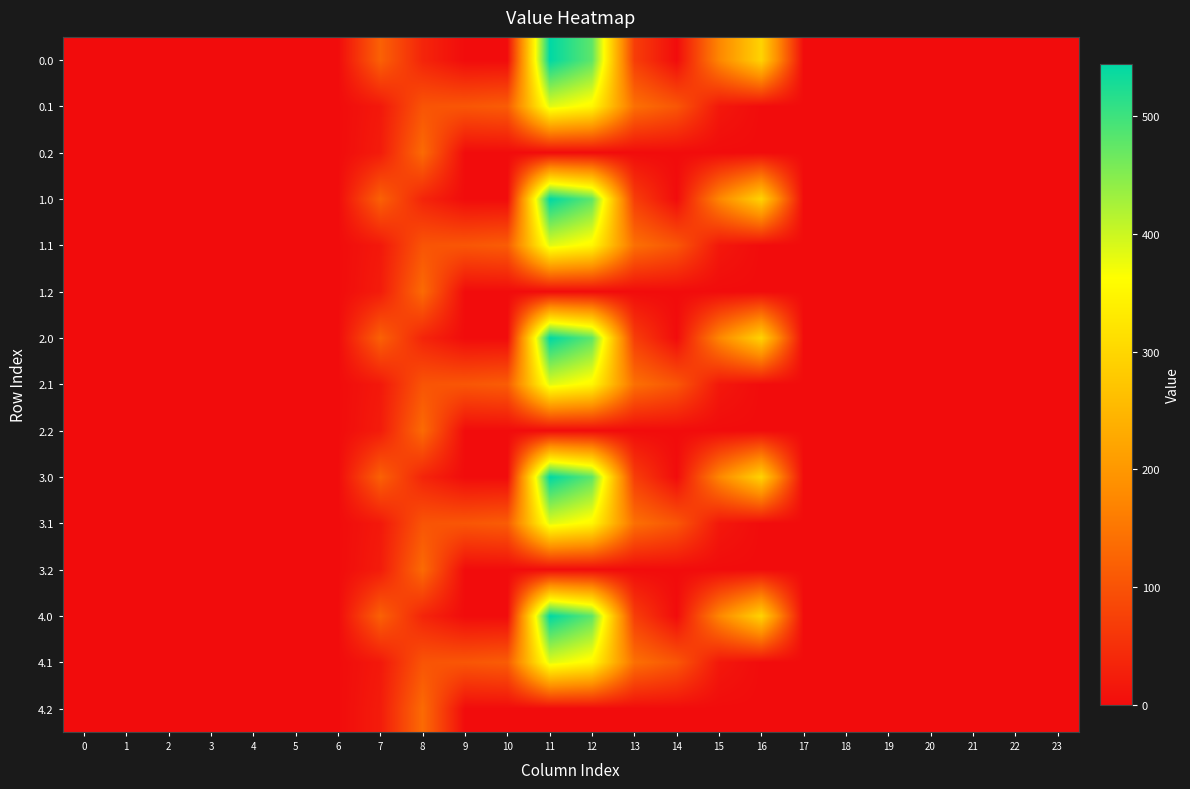

Rank the series by their maximum value, from highest to lowest.

0.0, 1.0, 2.0, 3.0, 4.0, 0.1, 1.1, 2.1, 3.1, 4.1, 0.2, 1.2, 2.2, 3.2, 4.2